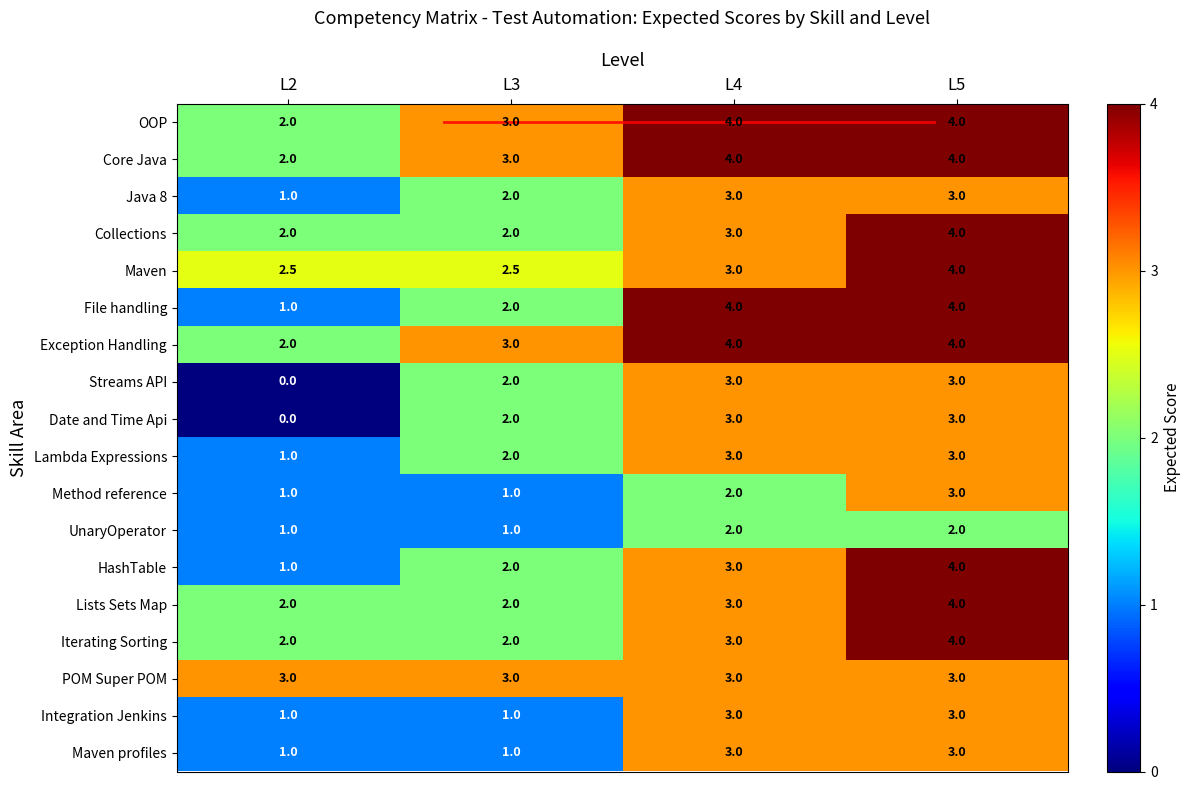

What is the approximate value of Core Java at L2?

2.0